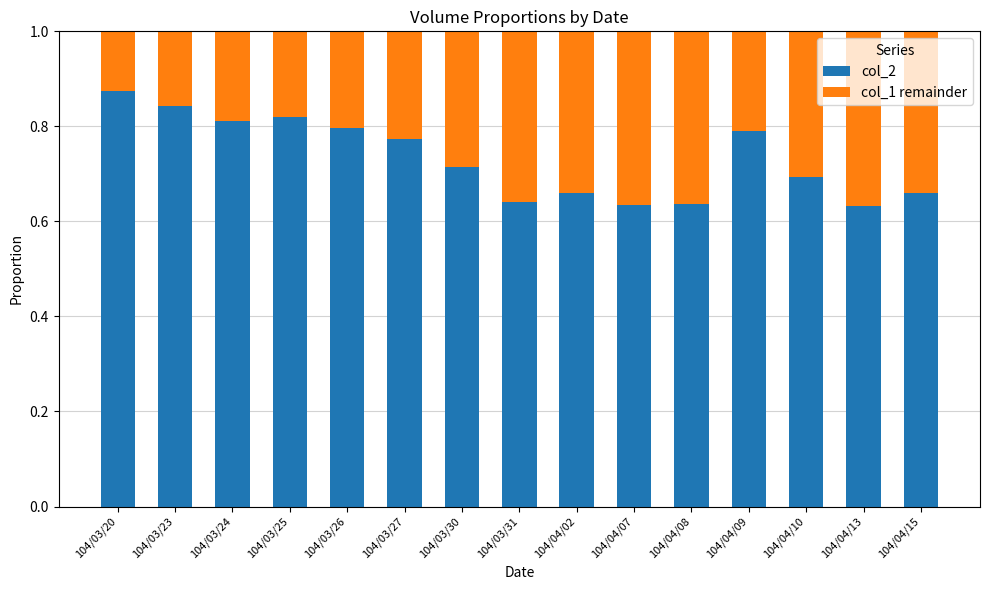

What is the sum of the col_2 values at 104/03/30 and 104/04/09?

1.5